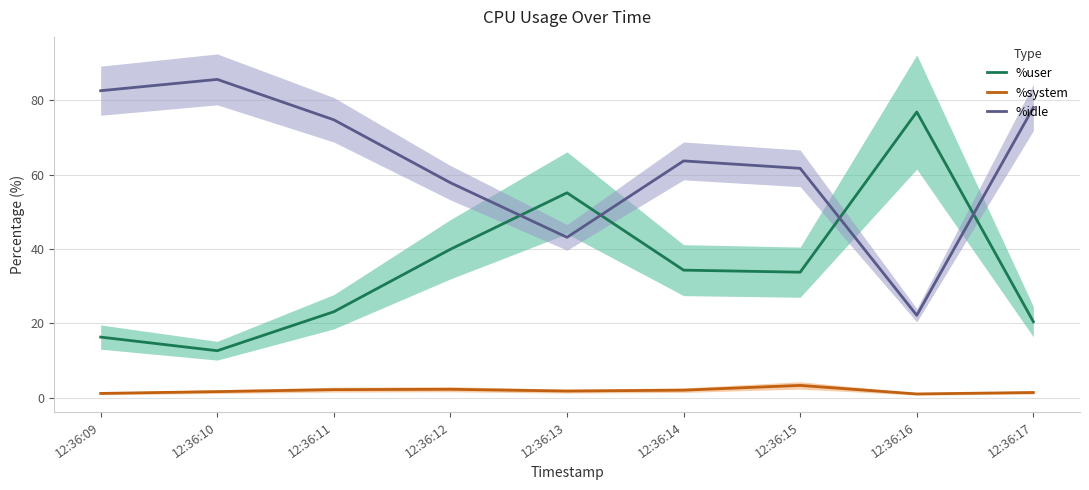

Reading left to right, transcribe all the data shown in this chart.

%user: 12:36:09=16.3	12:36:10=12.6	12:36:11=23.1	12:36:12=39.9	12:36:13=55.1	12:36:14=34.3	12:36:15=33.8	12:36:16=76.9	12:36:17=20.4
%system: 12:36:09=1.1	12:36:10=1.6	12:36:11=2.1	12:36:12=2.2	12:36:13=1.8	12:36:14=2.0	12:36:15=3.3	12:36:16=1.0	12:36:17=1.4
%idle: 12:36:09=82.6	12:36:10=85.6	12:36:11=74.8	12:36:12=57.8	12:36:13=43.1	12:36:14=63.7	12:36:15=61.7	12:36:16=22.1	12:36:17=78.1